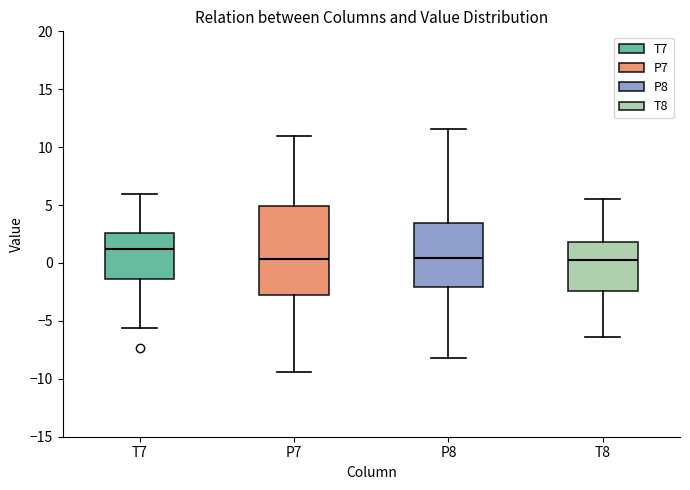

Where does the upper whisker of the box for T8 end on the y-axis? The values are not printed on the chart, so give them approximately, as read against the axis.

5.5